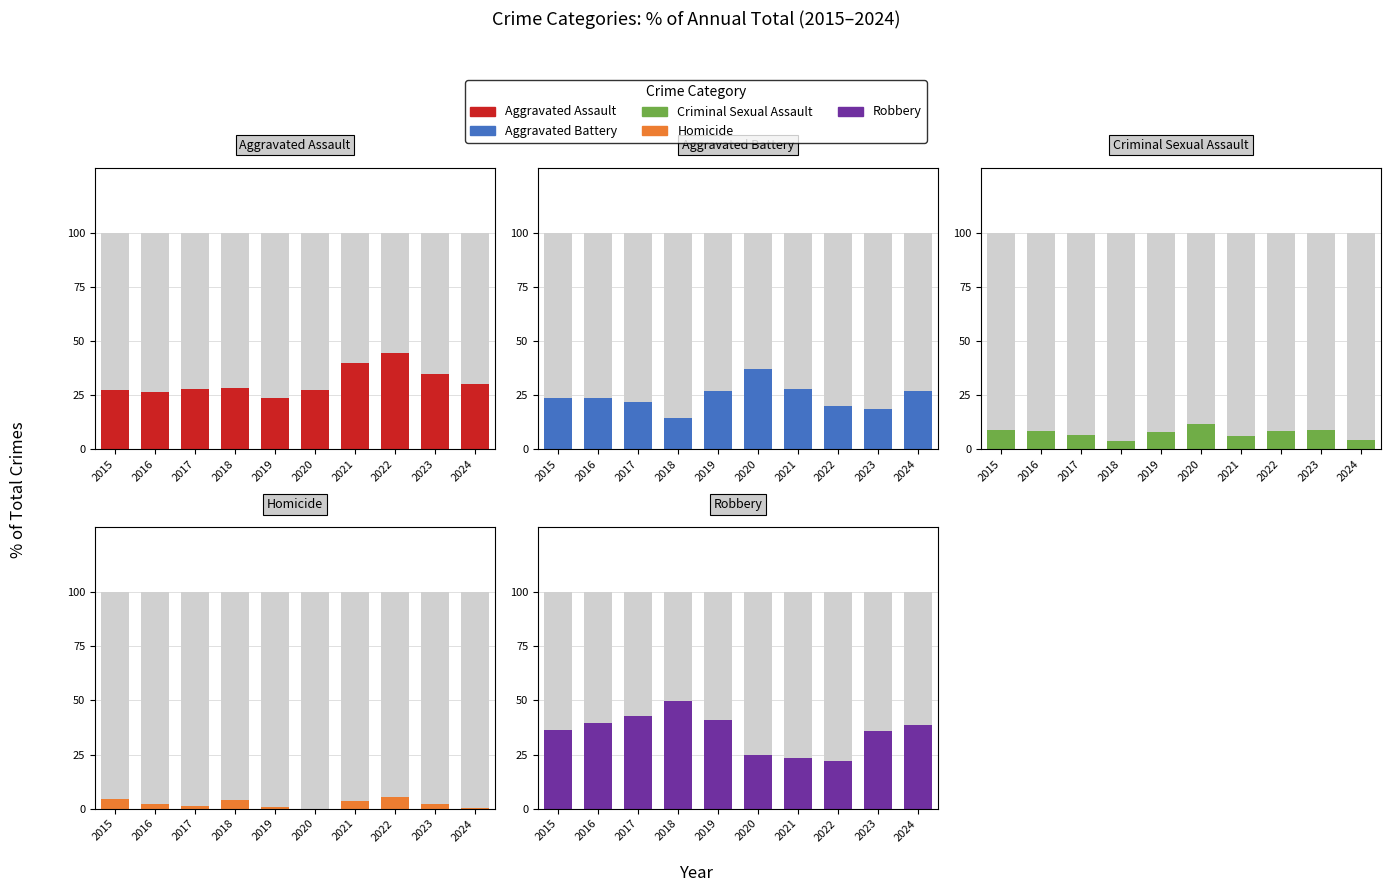

How many bars are there in each group?

5